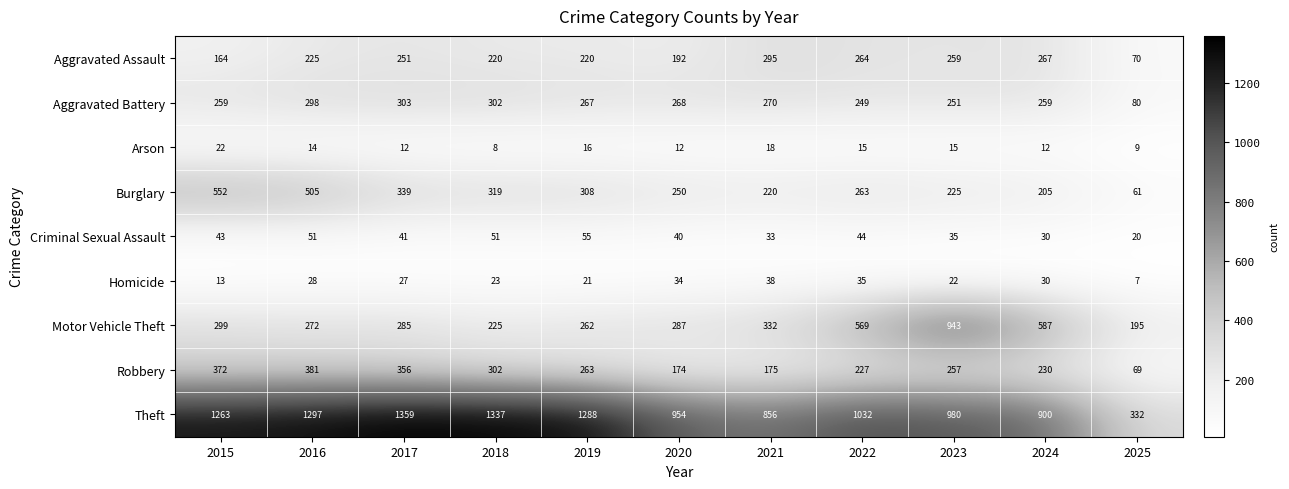

What is the spread (max minus min) of values at 2023?

965